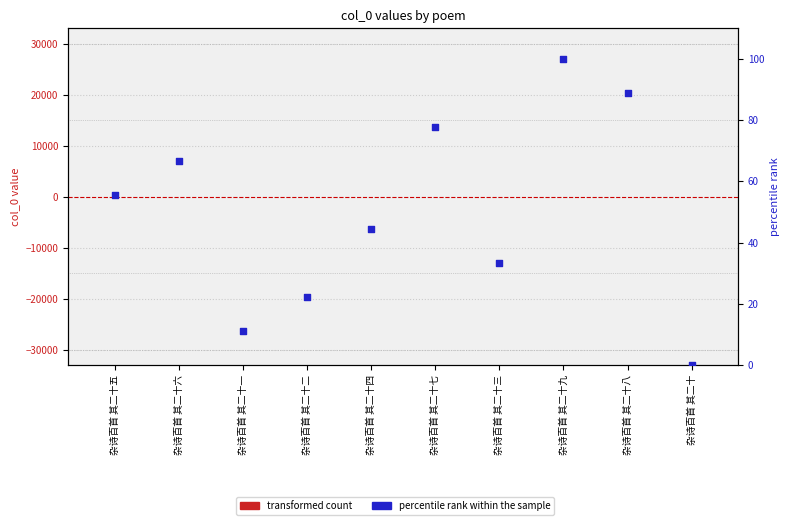

Which series contains the lowest Y value?

transformed count